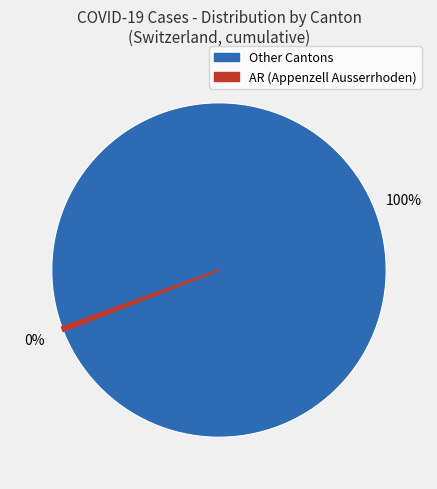

Does any single category account for the majority?

Yes